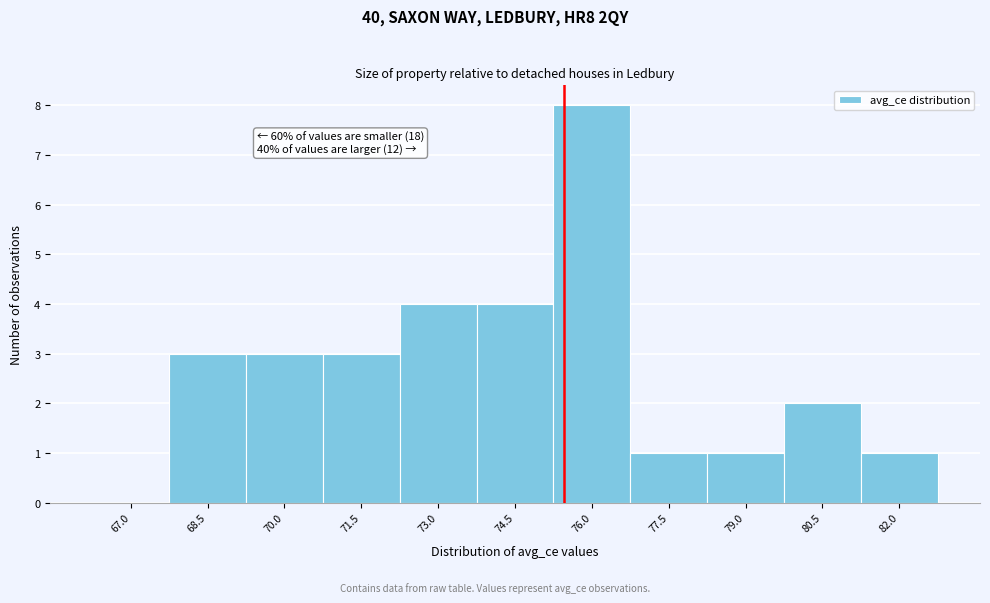

Reading right to left, what are all the values shown in this chart?

82.0=1	80.5=2	79.0=1	77.5=1	76.0=8	74.5=4	73.0=4	71.5=3	70.0=3	68.5=3	67.0=0